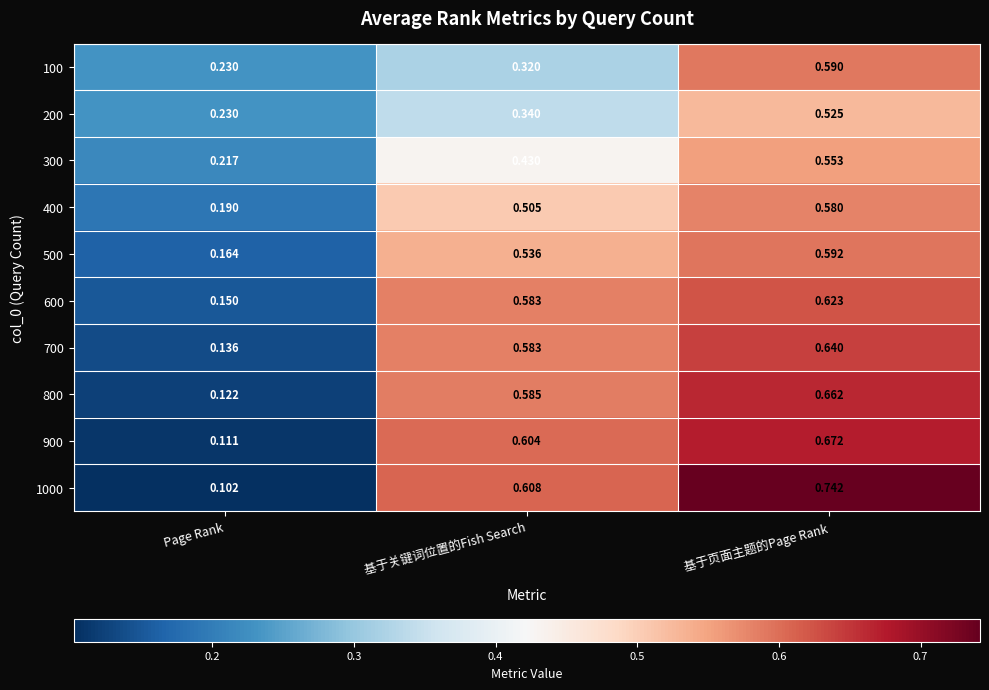

At which label is 500 closest to 0?

Page Rank